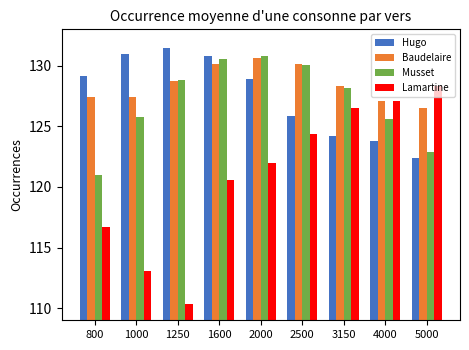

Reading right to left, what are all the values shown in this chart?

Hugo: 122.4	123.8	124.2	125.9	128.9	130.8	131.5	131.0	129.1
Baudelaire: 126.5	127.1	128.3	130.1	130.6	130.1	128.8	127.4	127.4
Musset: 122.9	125.6	128.1	130.0	130.8	130.6	128.8	125.8	121.0
Lamartine: 128.3	127.1	126.5	124.4	121.9	120.5	110.4	113.0	116.7